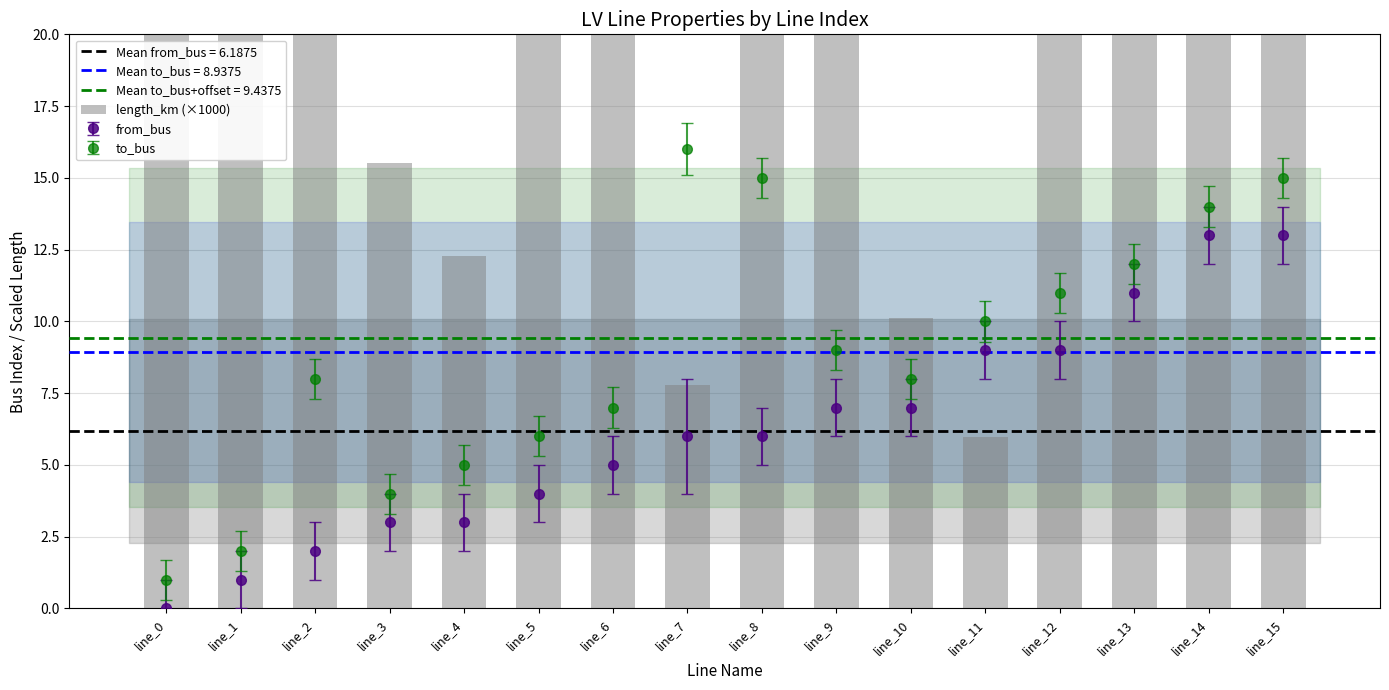

Does the chart contain any negative values?

No